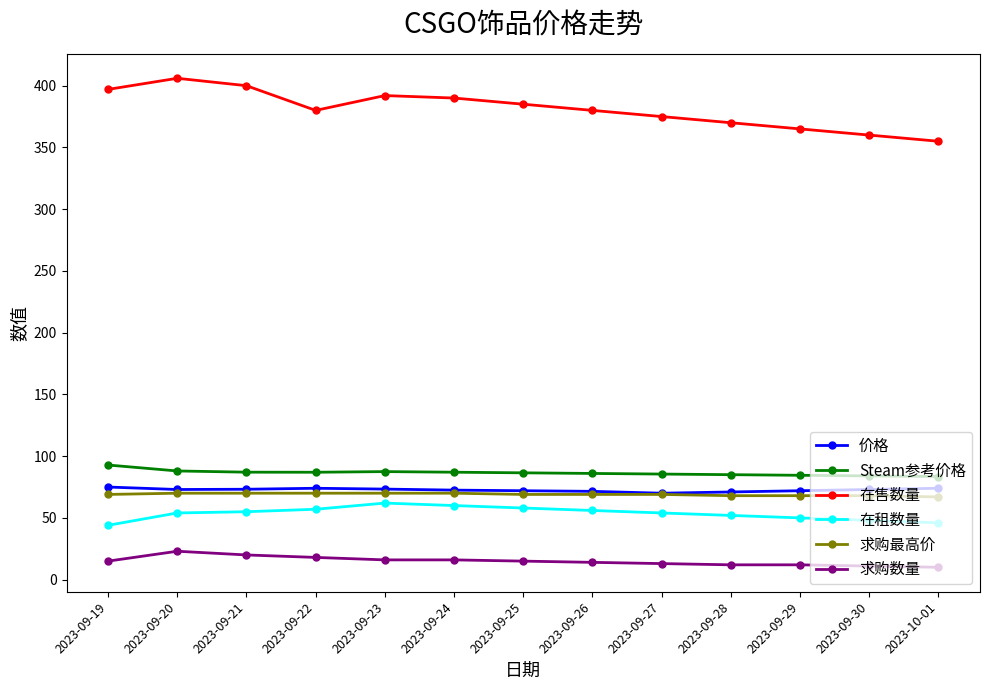

What is the label of the 3rd point from the right?

2023-09-29